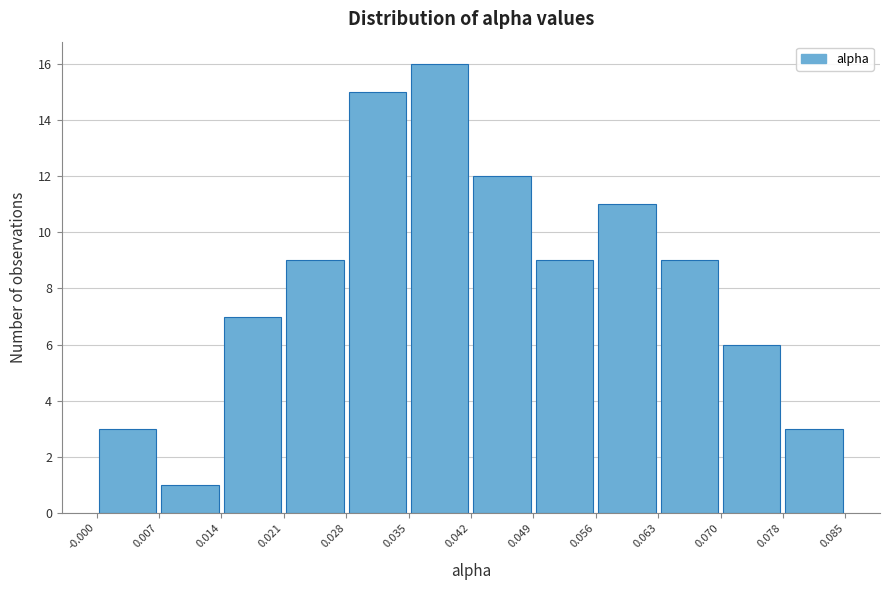

Reading left to right, list every bar in this chart as the range it spans on the x-axis followed by its height. The values are not printed on the chart, so give them approximately, as read against the axis.

-0.000 to 0.007: 3
0.007 to 0.014: 1
0.014 to 0.021: 7
0.021 to 0.028: 9
0.028 to 0.035: 15
0.035 to 0.042: 16
0.042 to 0.049: 12
0.049 to 0.056: 9
0.056 to 0.063: 11
0.063 to 0.070: 9
0.070 to 0.078: 6
0.078 to 0.085: 3